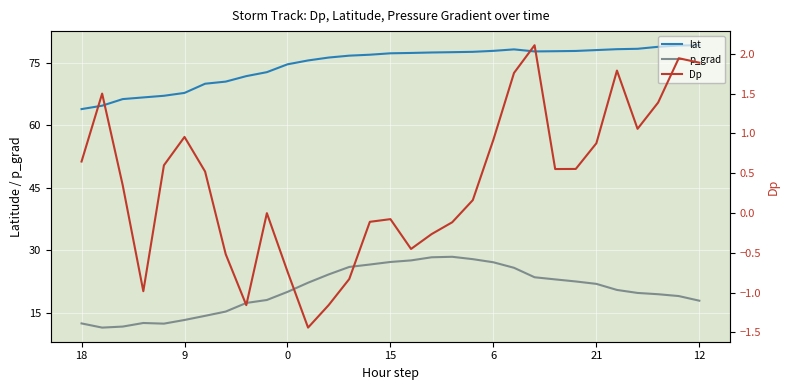

What value does the lat series have at 13?

76.6